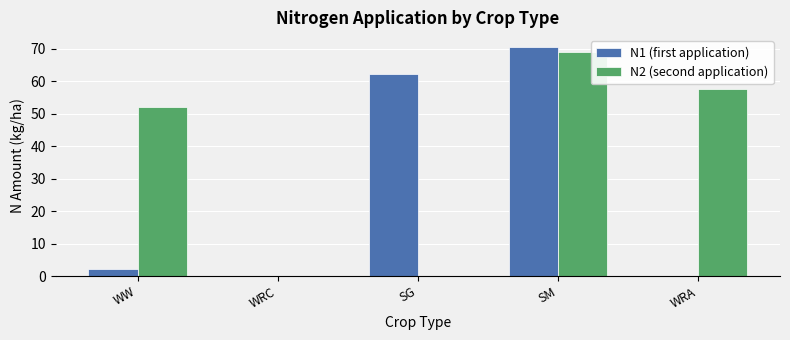

How many groups of bars are there?

5